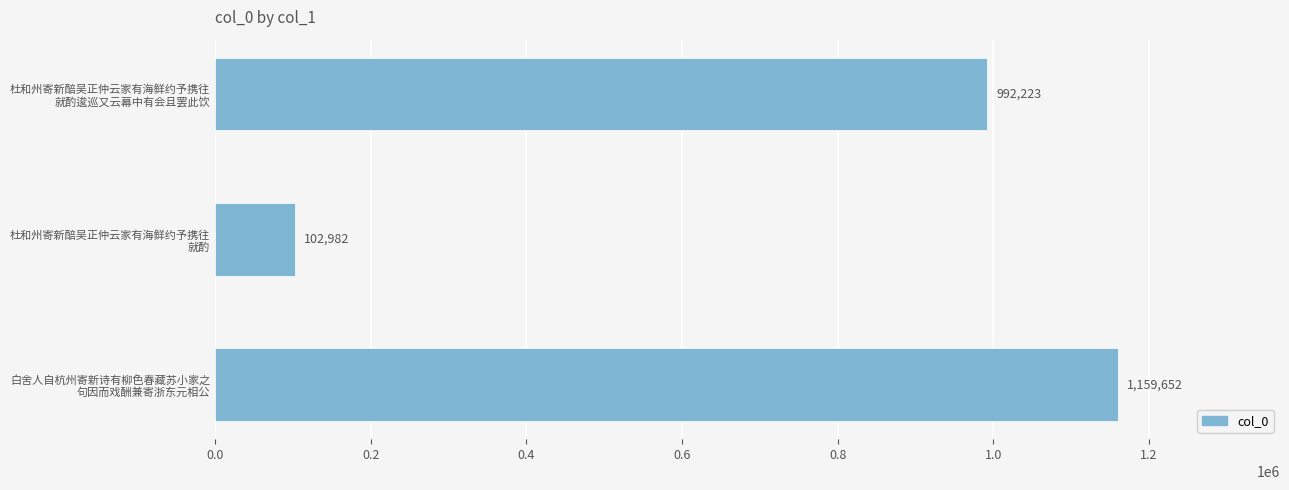

What is the greatest value displayed?

1159652